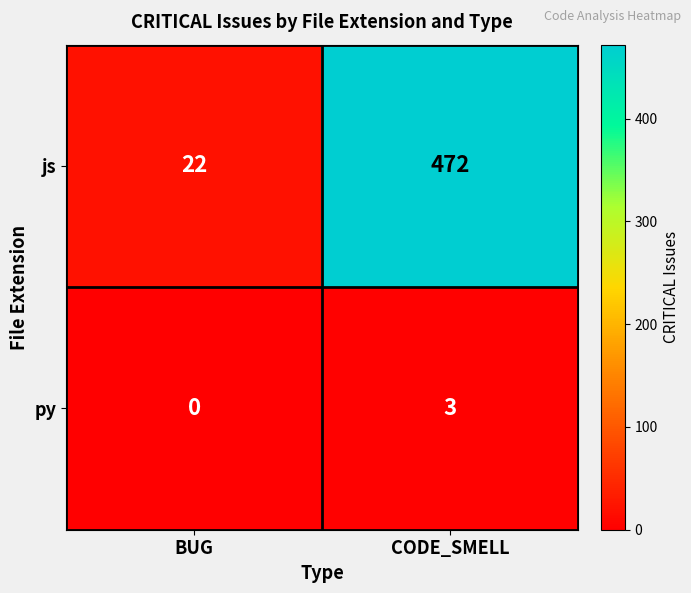

What is the difference between the maximum and minimum values in the py series?

3